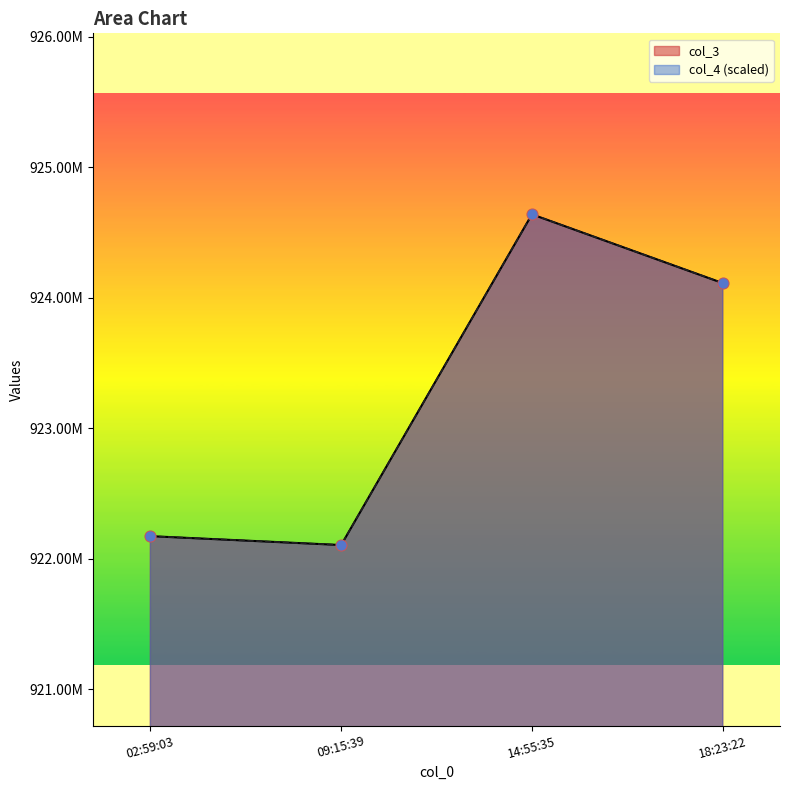

At how many categories does at least one series exceed 924547650?

1